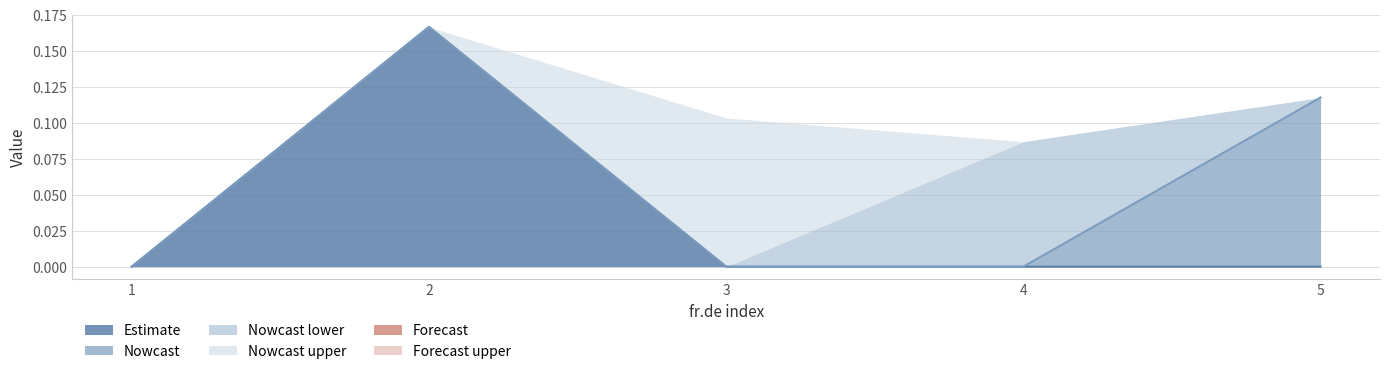

Does the chart have visible grid lines?

Yes